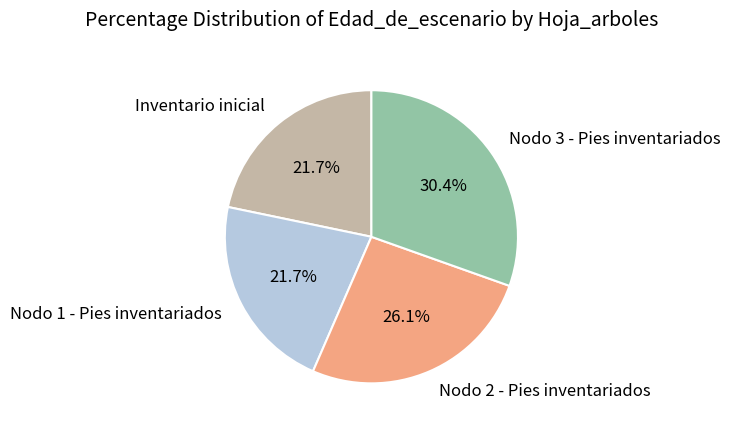

What percentage do Nodo 3 - Pies inventariados and Nodo 1 - Pies inventariados together represent?

52.2%